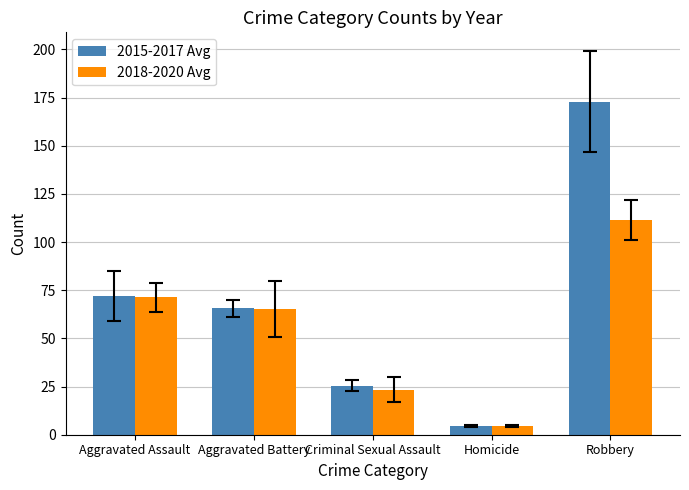

What is the sum of all 2018-2020 Avg values?

275.7